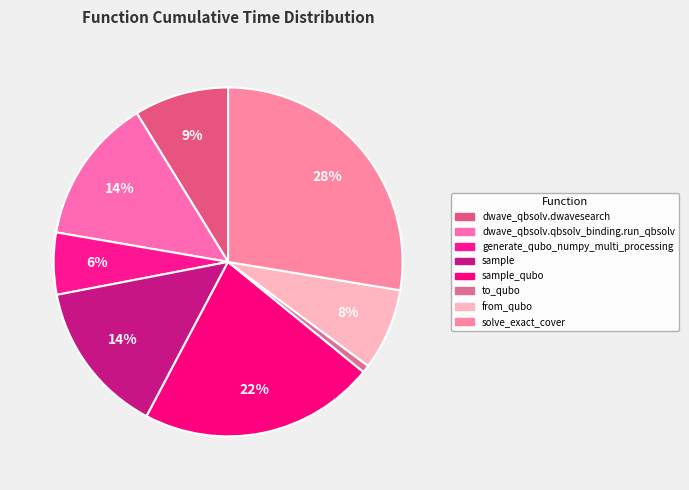

How many slices are in this pie chart?

8